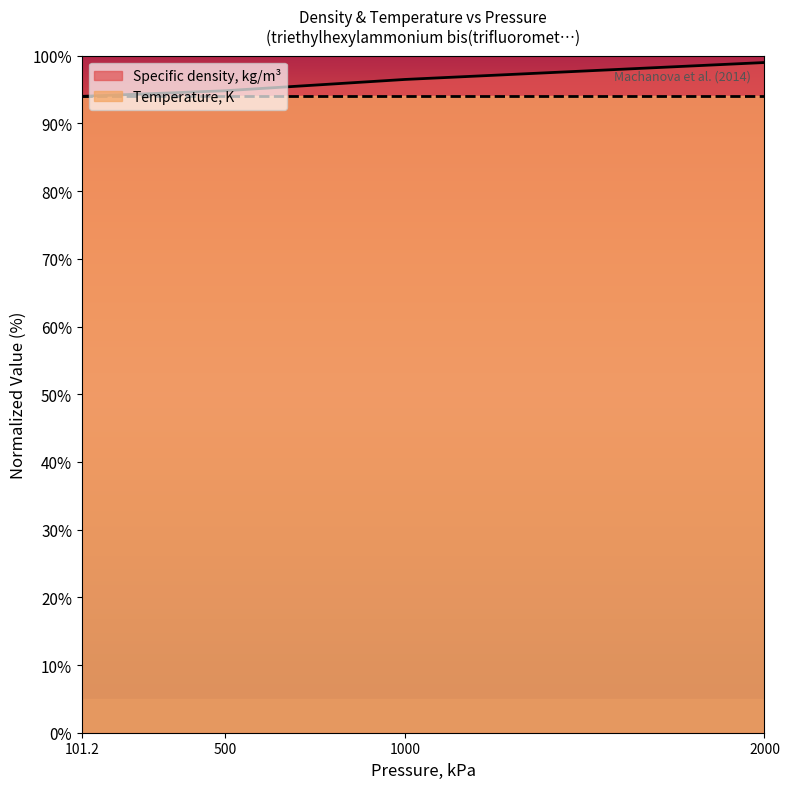

List the labels in order of value, largest first.

2000, 1000, 500, 101.2